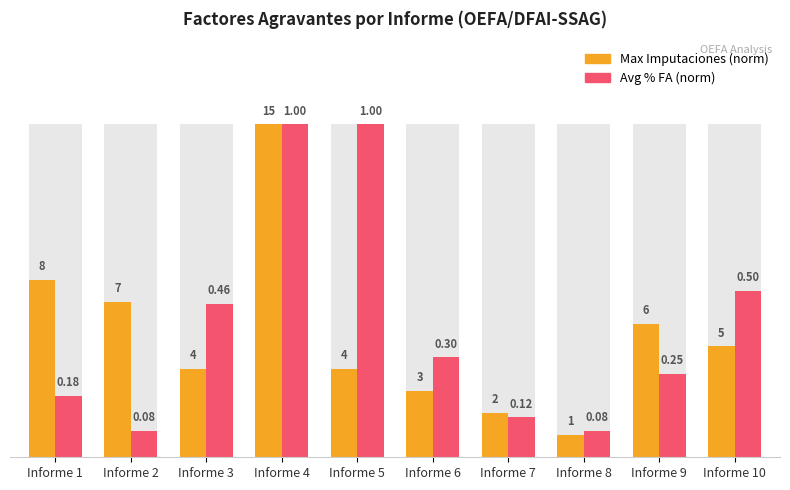

The value of Max Imputaciones (norm) at Informe 5 is 0.4. True or false?

False